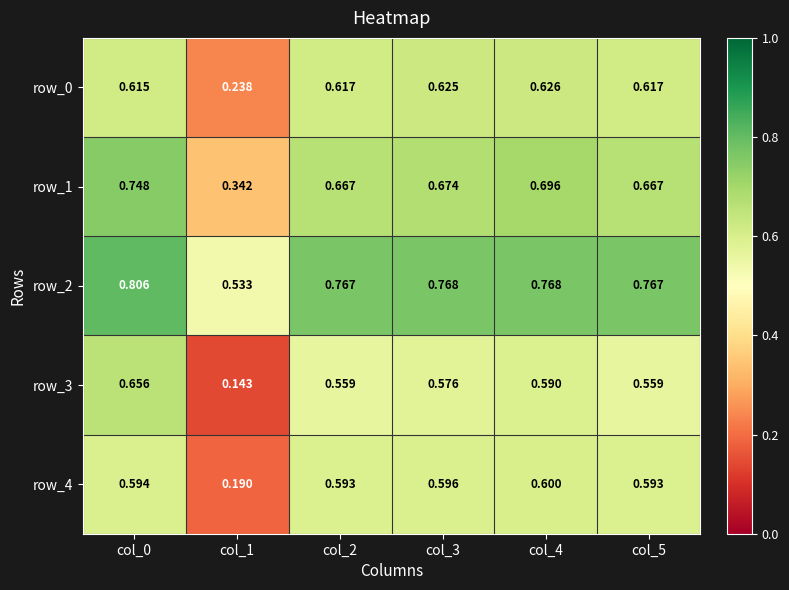

Is the value of row_1 at col_3 greater than the value of row_4 at col_5?

Yes